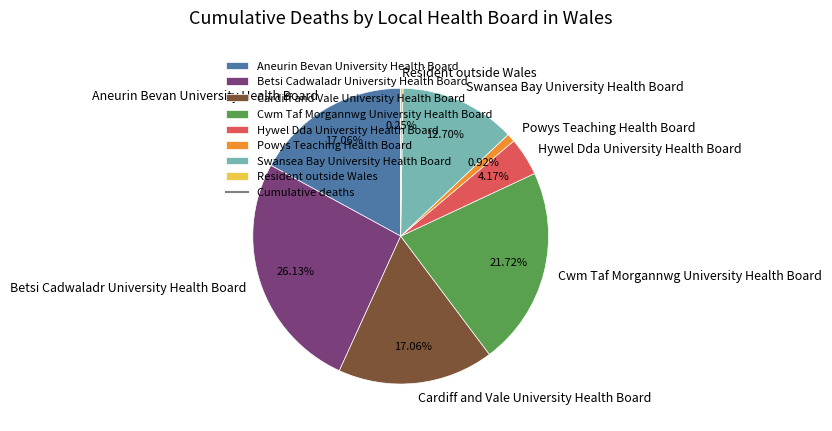

To the nearest percent, what is the combined percentage of Betsi Cadwaladr University Health Board and Powys Teaching Health Board?

27%